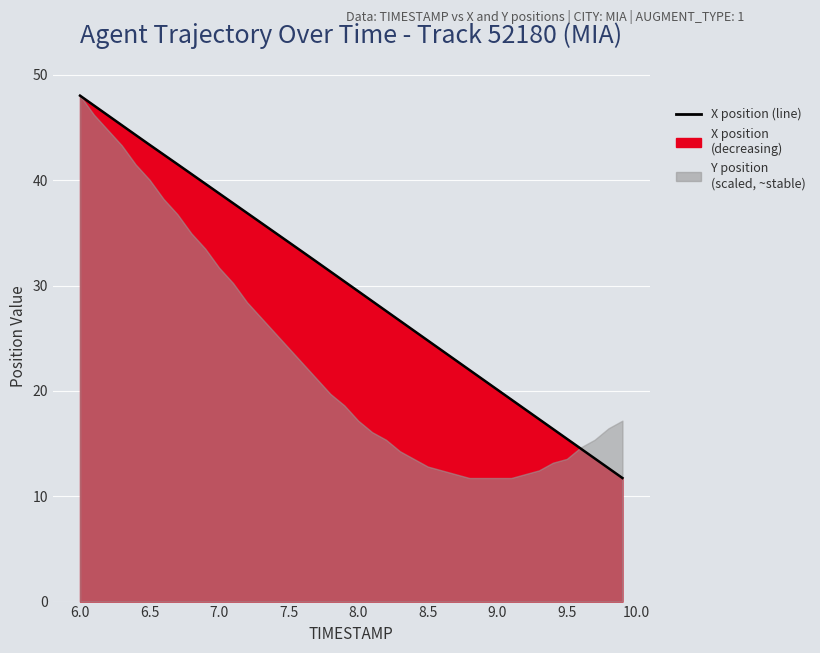

True or false: the data has more than 1 interior local peaks.

False